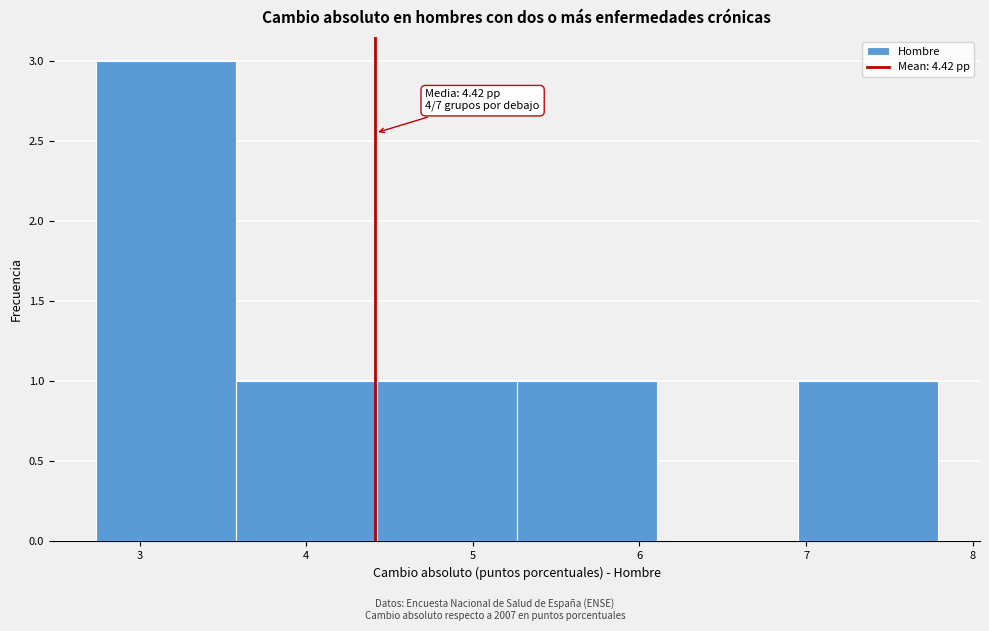

Over which range of the x-axis is the bar tallest?

2.7 to 3.6